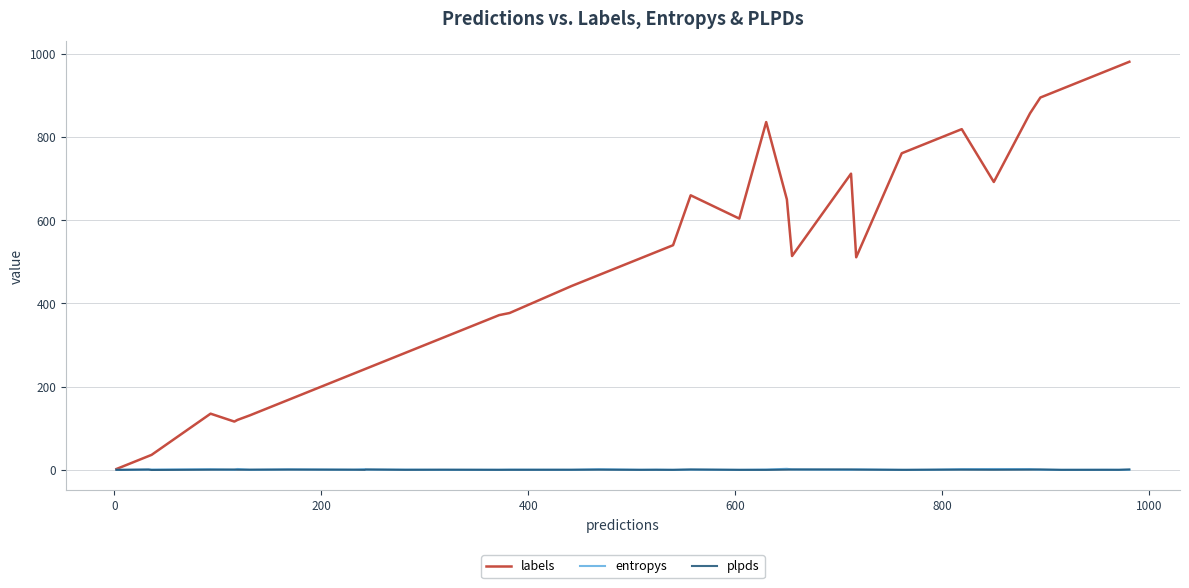

Which series has the largest total across all categories?

labels